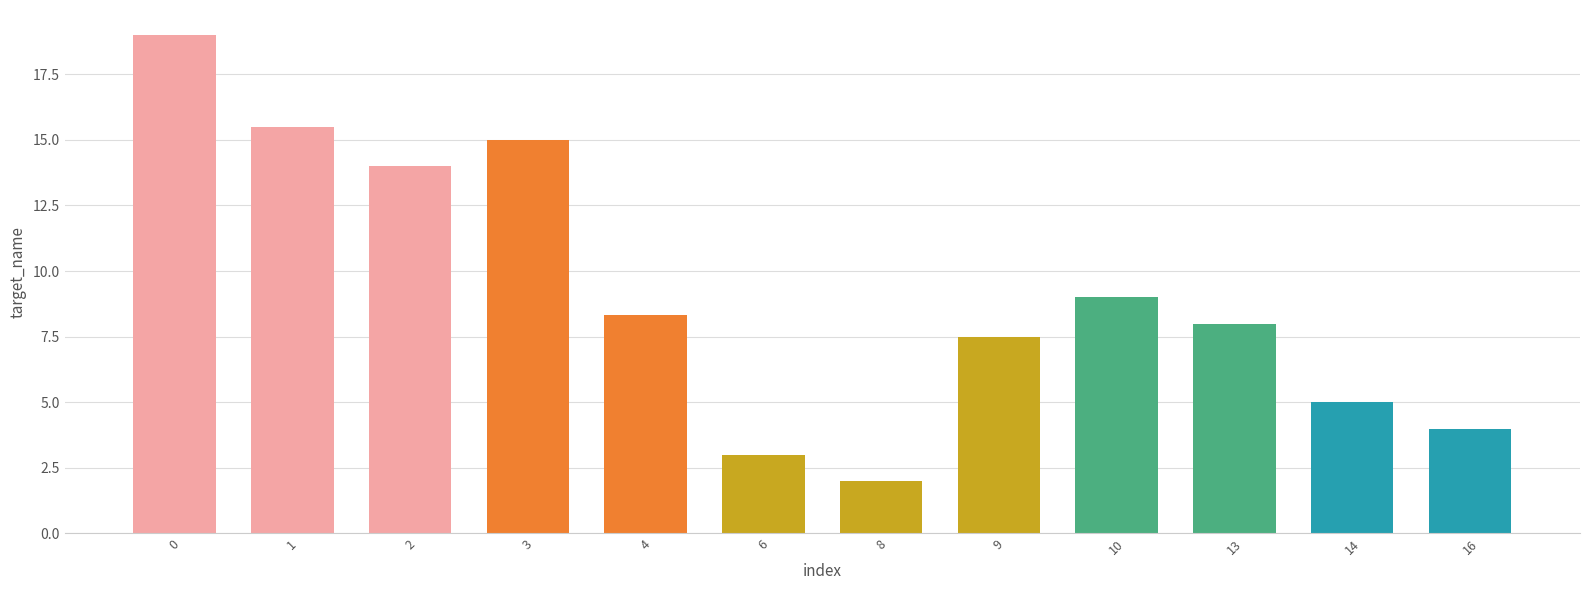

Rank the categories by value from lowest to highest.

8, 6, 16, 14, 9, 13, 4, 10, 2, 3, 1, 0